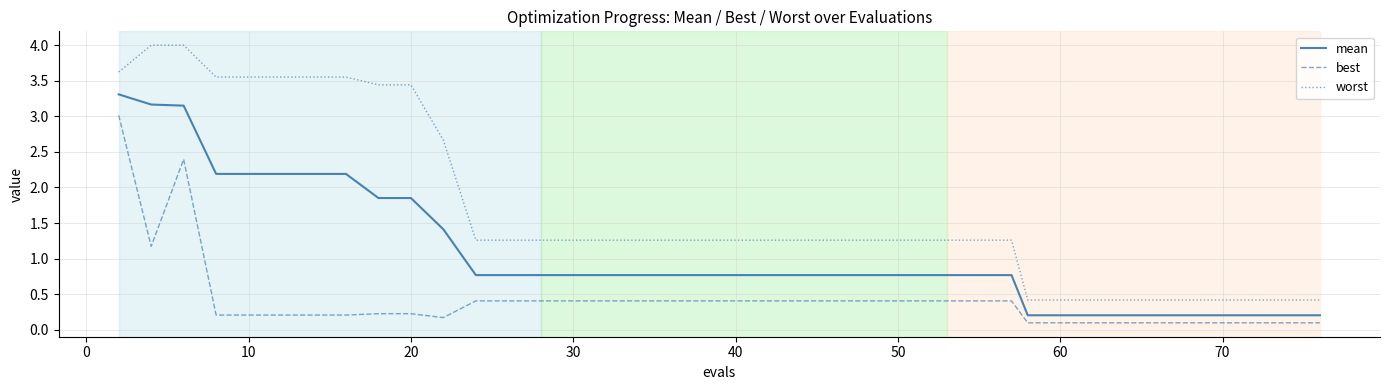

True or false: mean and worst intersect in this chart.

False